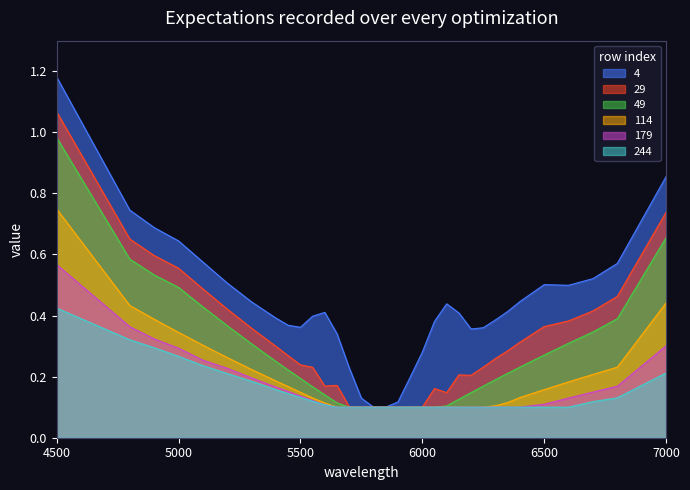

True or false: 179 has a value of 0.1 at 5300.

False